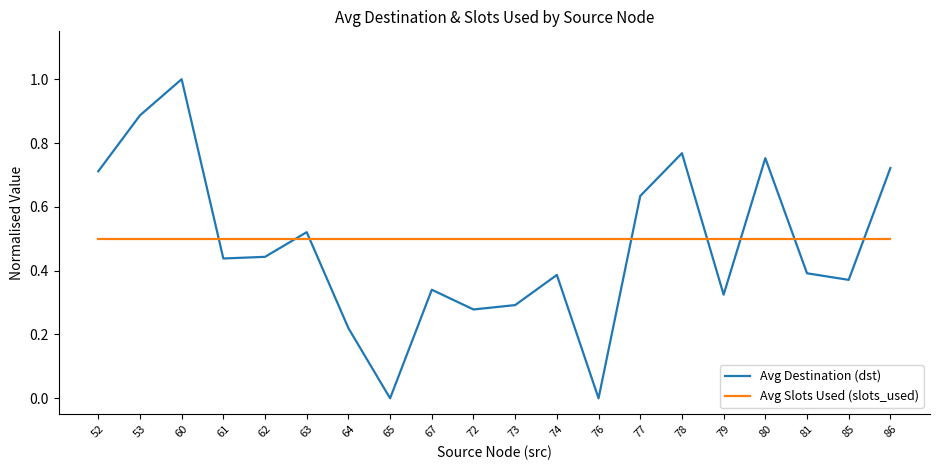

Which series has the largest range (max minus min)?

Avg Destination (dst)